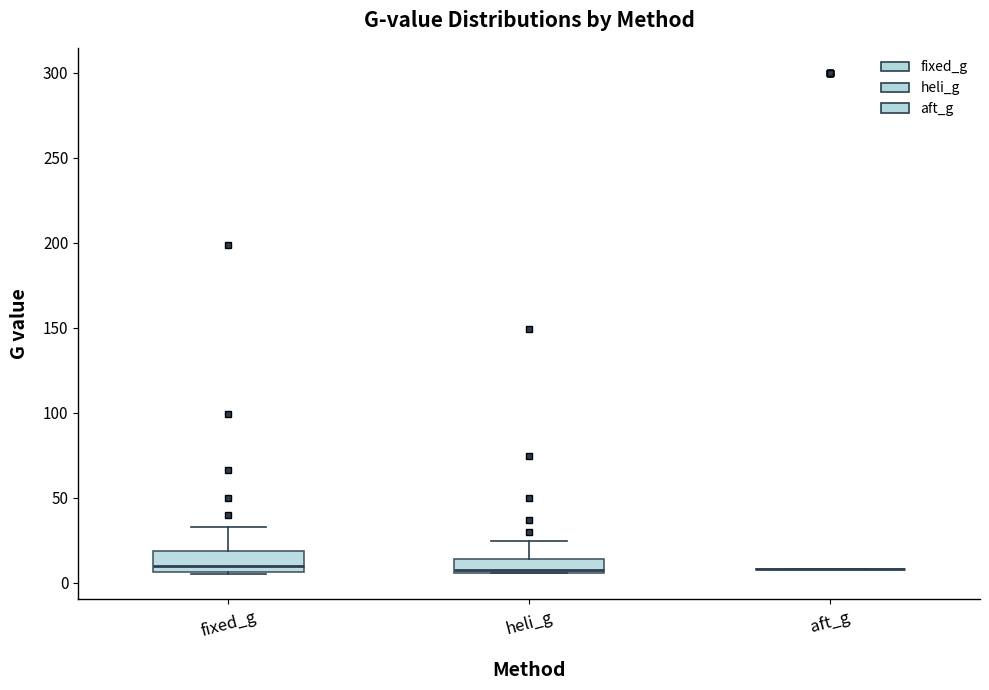

Reading left to right, read every box against the y-axis: the position of its median line, the range the box covers, and the ends of its whiskers. The values are not printed on the chart, so give them approximately, as read against the axis.

fixed_g: median 10, box 5 to 20, whiskers 5 (just below the box's lower edge) to 35
heli_g: median 5, box 5 to 15, whiskers 5 to 25
aft_g: box collapsed to a line at 10, whiskers 10 to 10